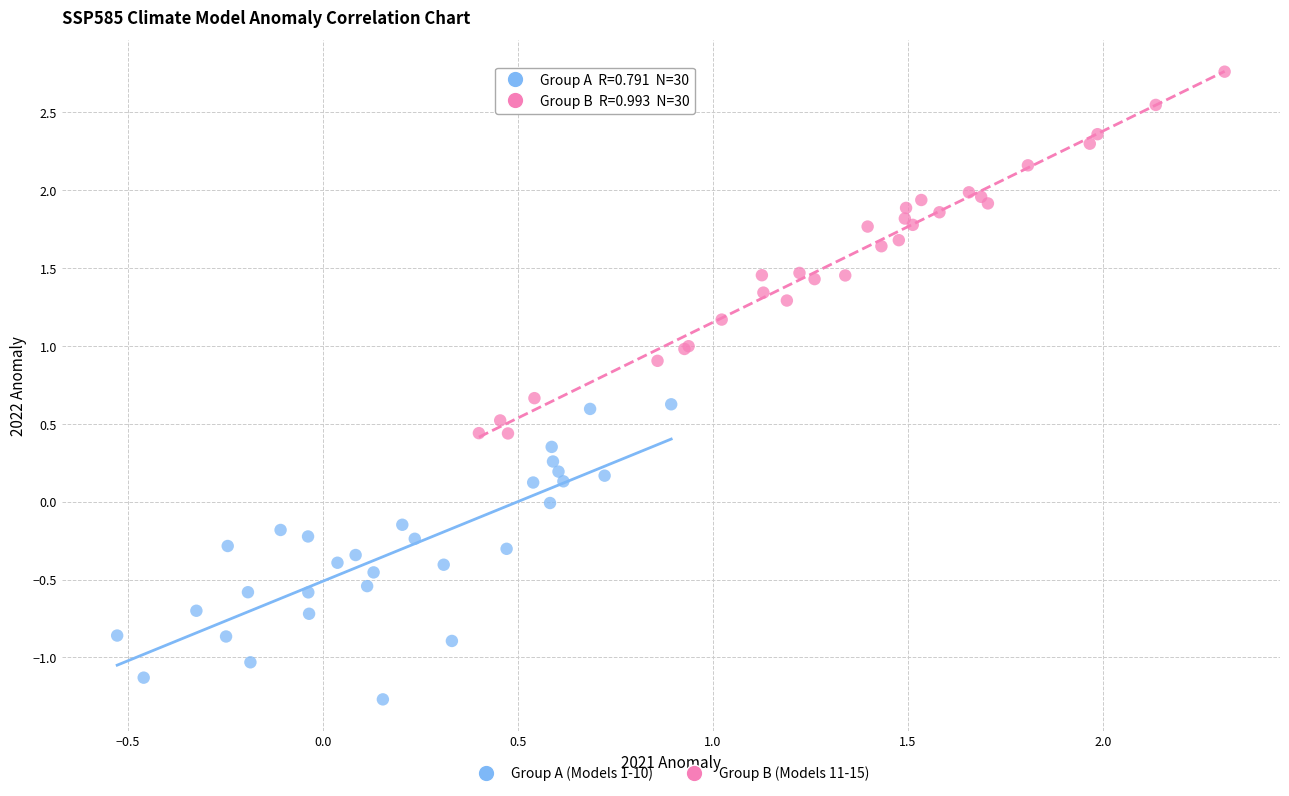

Which series contains the highest Y value?

Group B (Models 11-15)